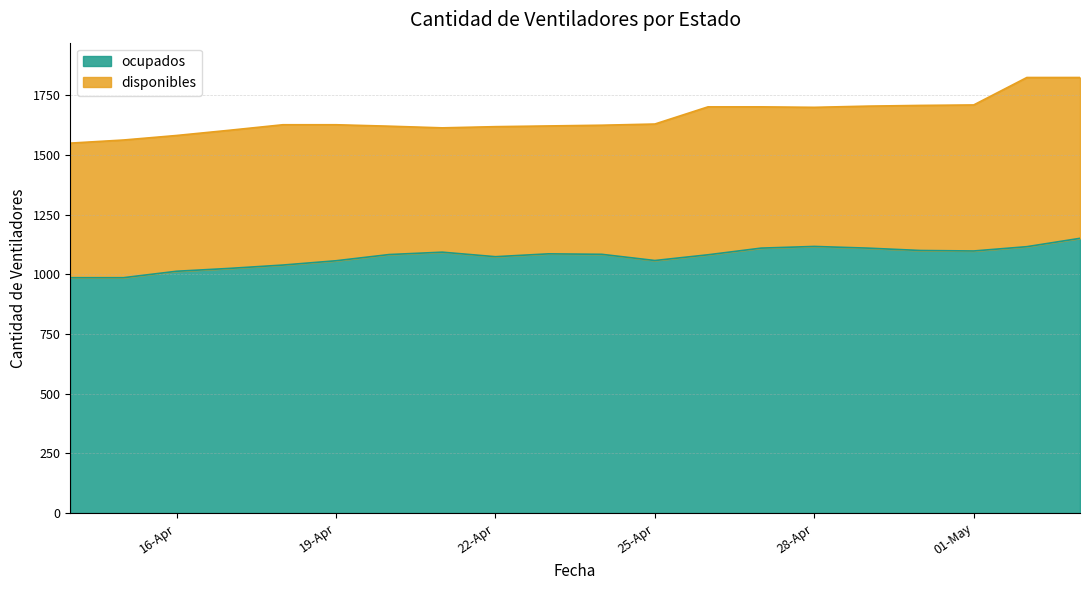

What is the label of the 11th point from the right?

2020-04-23